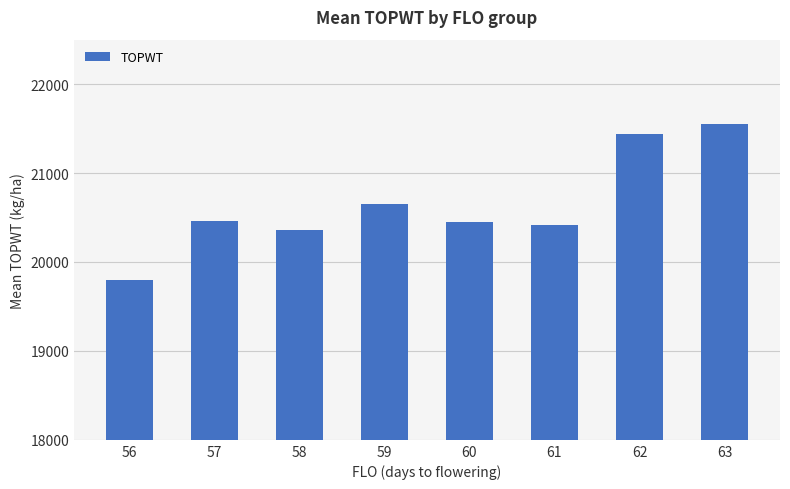

Which label corresponds to the largest value in the chart?

63